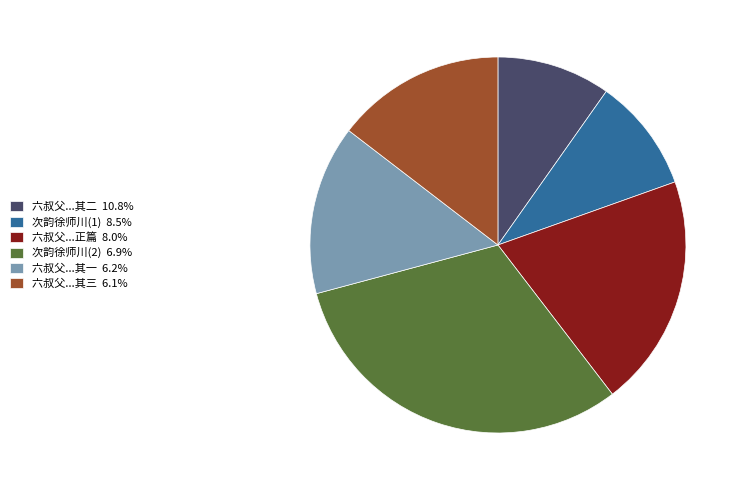

Approximately how many times larger is the value at 六叔父...其一 6.2% compared to 次韵徐师川(1) 8.5%?

1.5